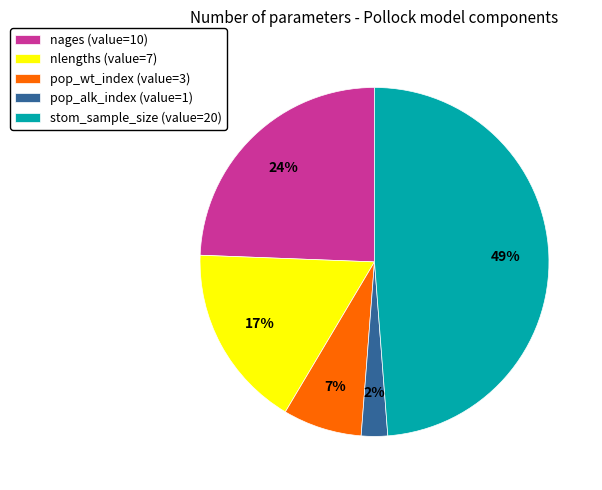

Rank the categories by value from lowest to highest.

pop_alk_index, pop_wt_index, nlengths, nages, stom_sample_size